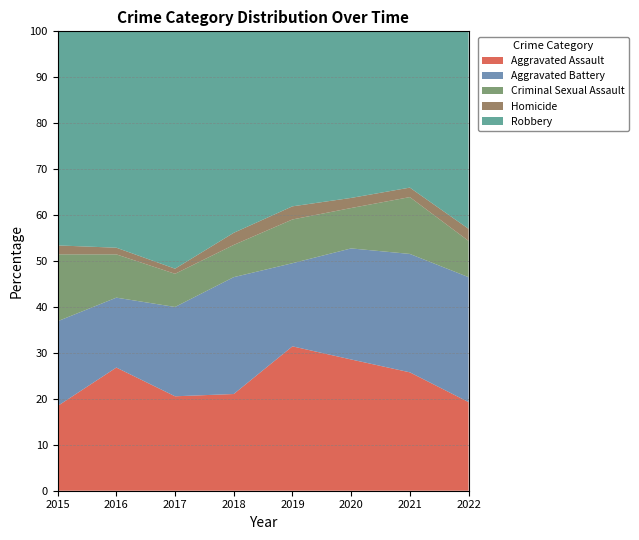

Is it true that Aggravated Assault equals 19.3 at 2022?

True